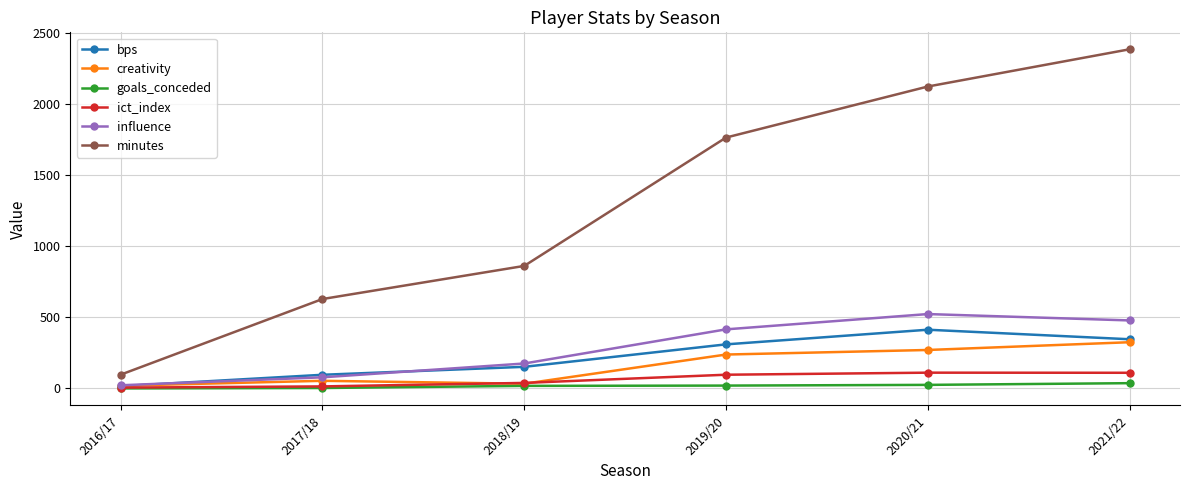

True or false: influence and minutes cross at least once.

False